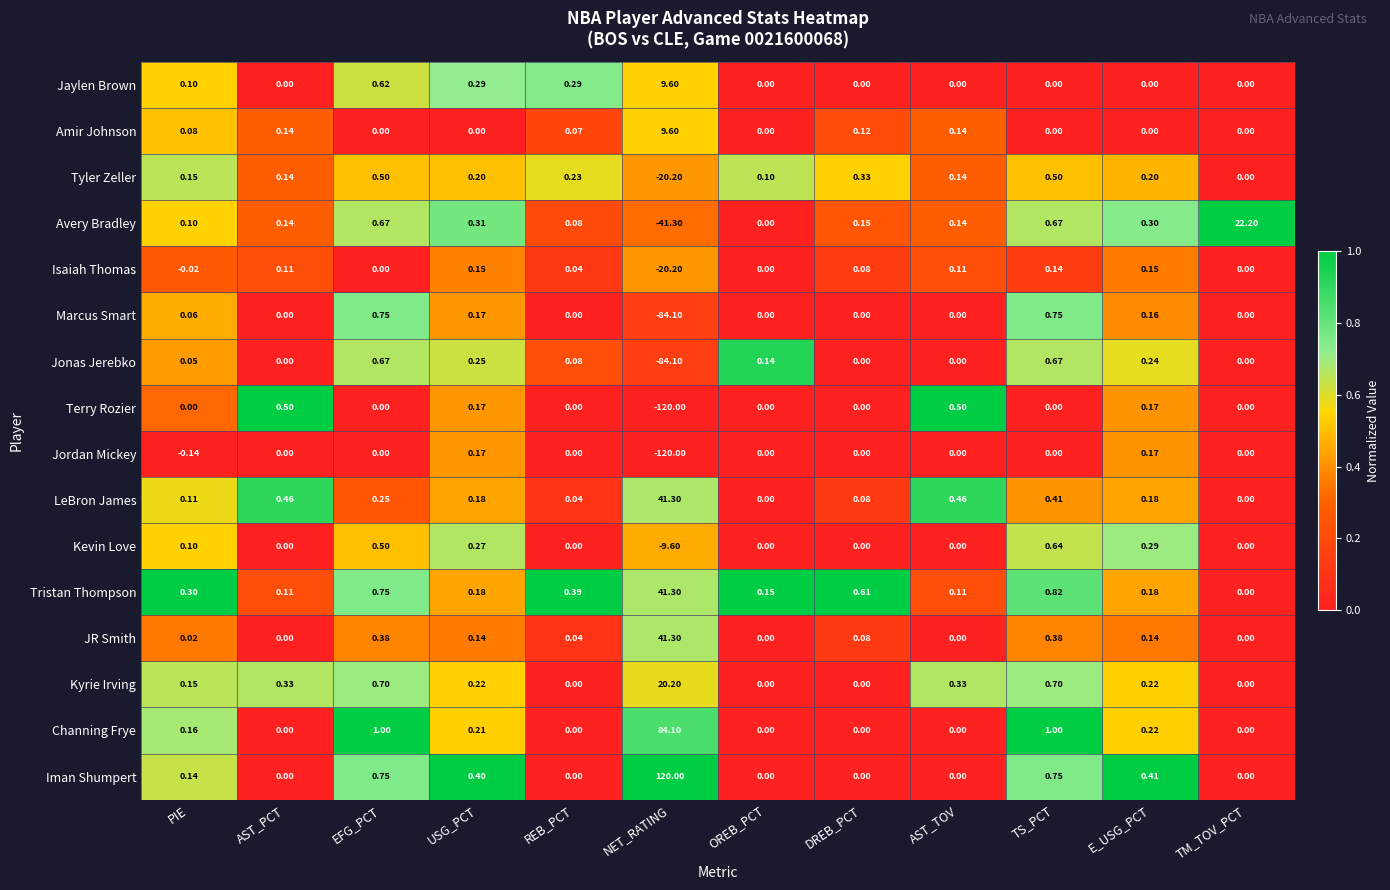

Which series has the largest range (max minus min)?

Terry Rozier